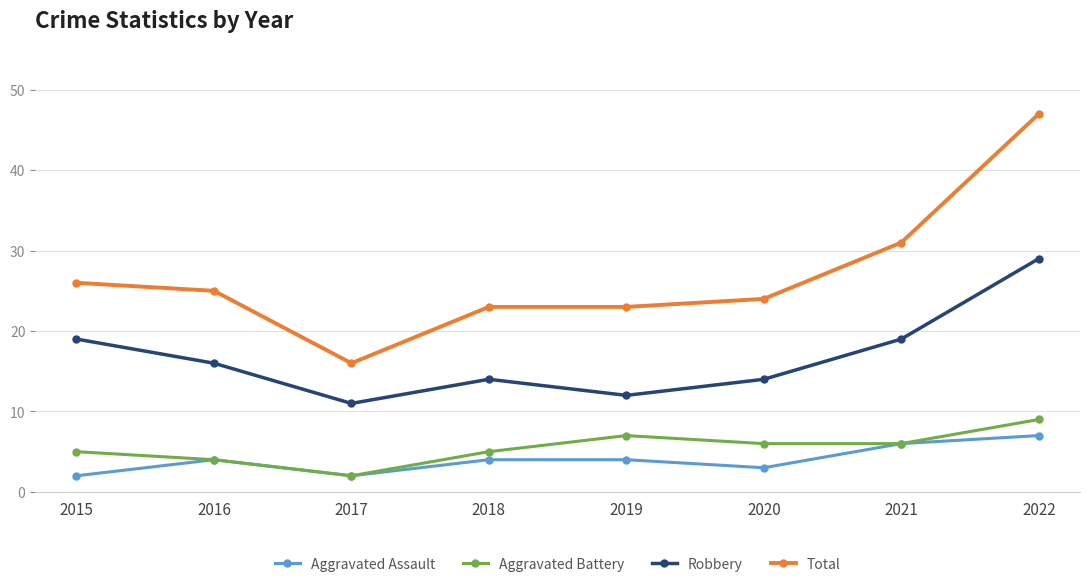

What is the smallest value displayed?

2